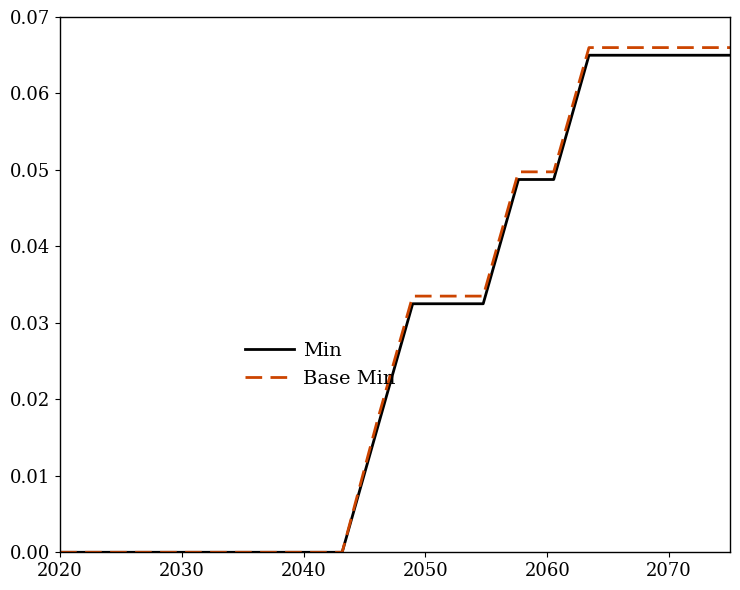

Which series has the widest spread of values?

Base Min